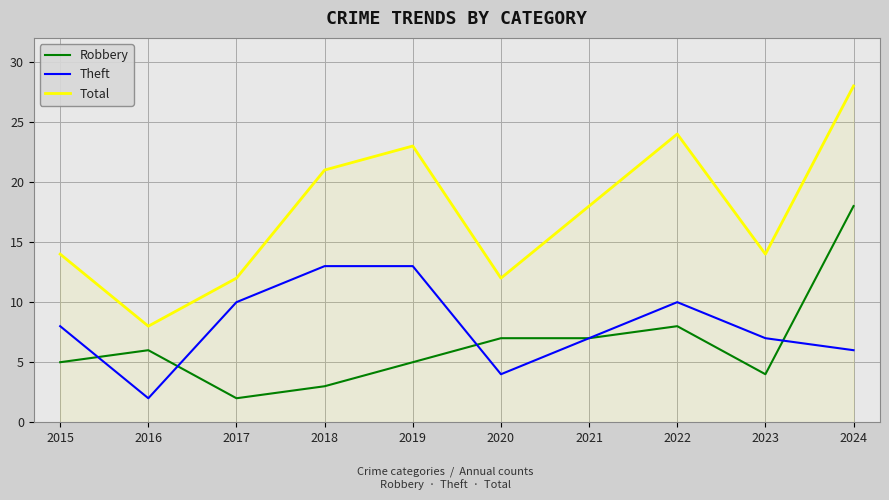

Which series ends up on top after the final intersection of Robbery and Theft?

Robbery